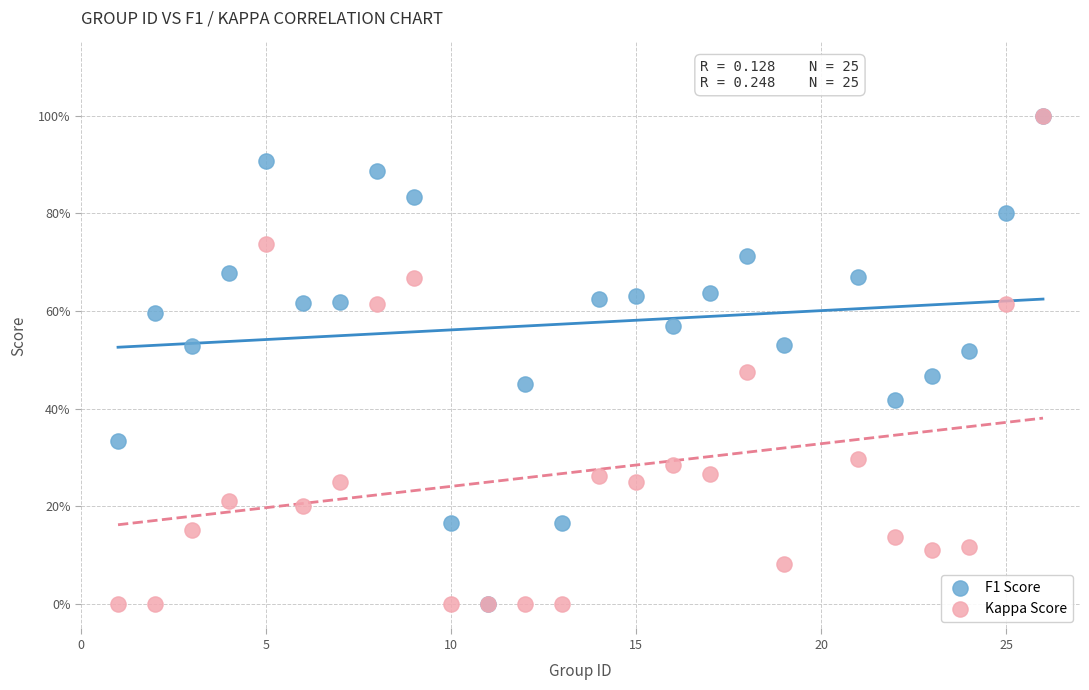

What are all the series names shown in the legend?

F1 Score, Kappa Score